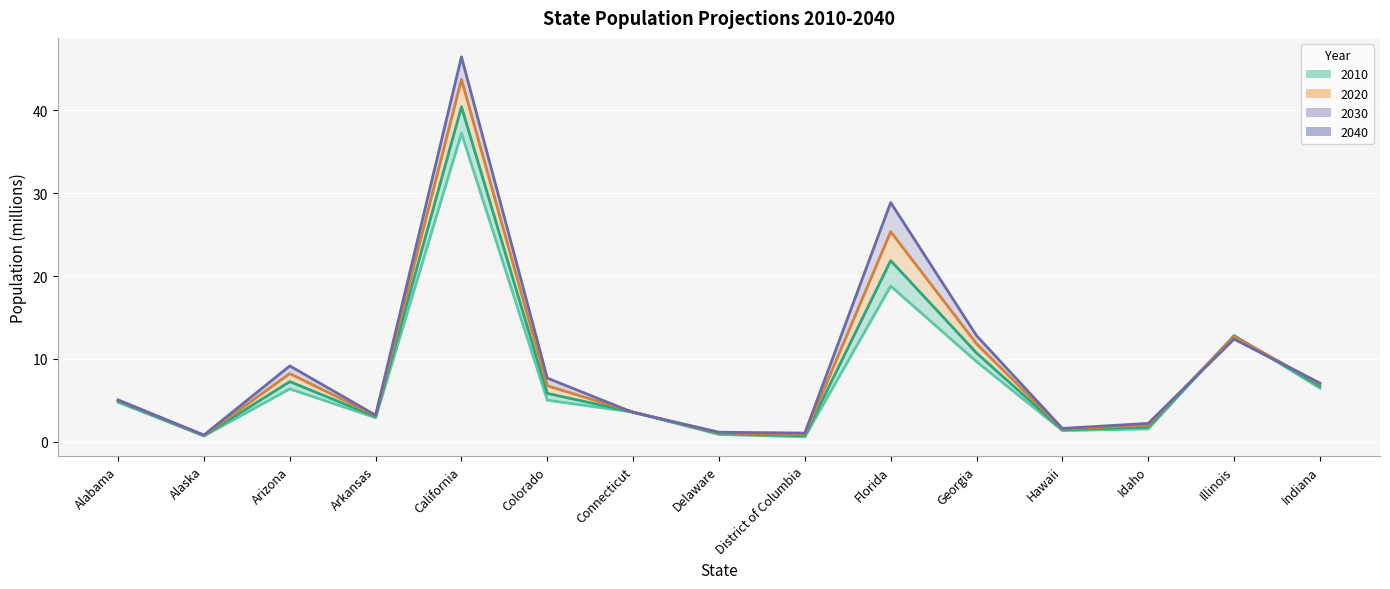

Where do 2030 and 2010 first cross each other?

Idaho and Illinois